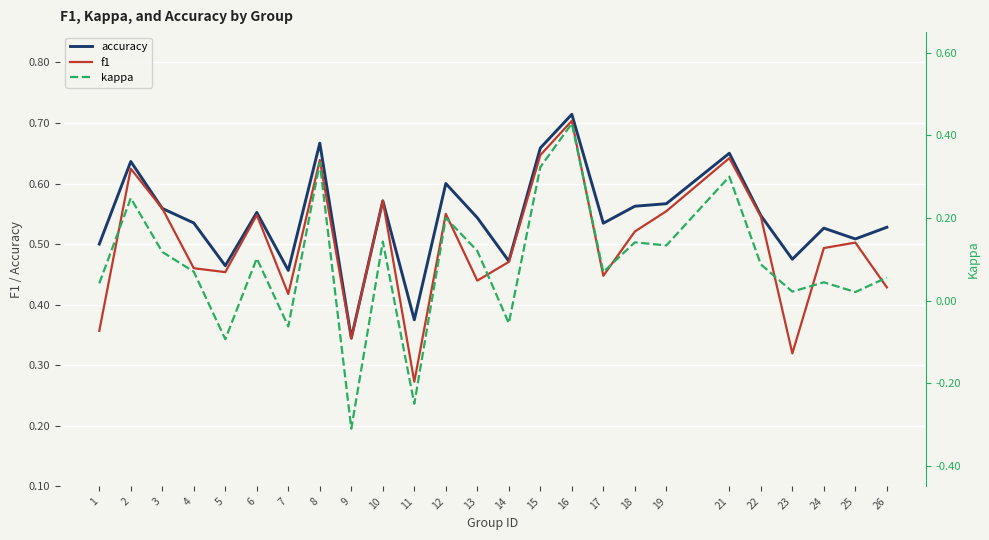

At which category does the chart reach its minimum across all series?

9